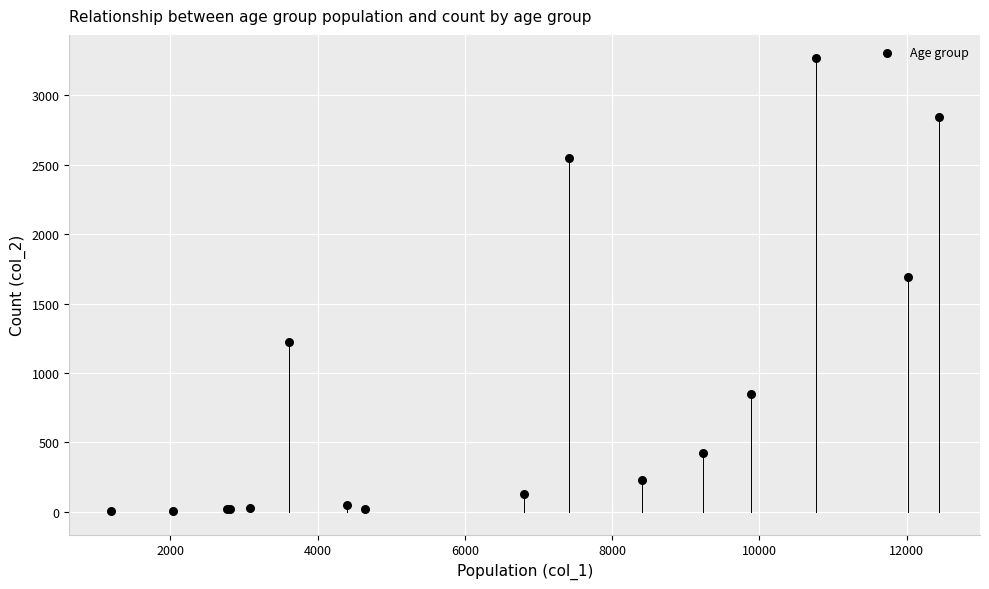

What Y value in the scatter plot is closest to 1638?

1690